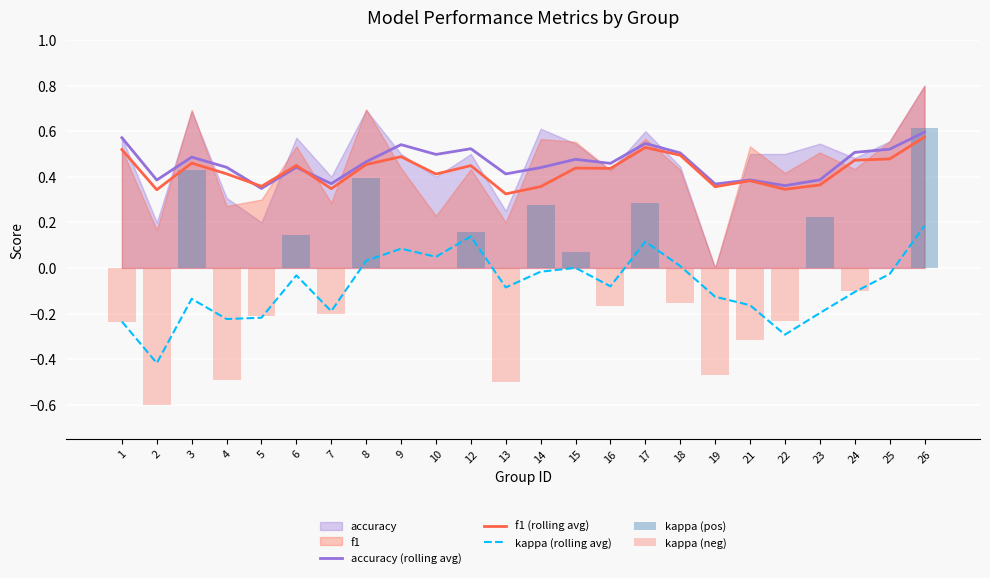

What is the maximum value for kappa?

0.6